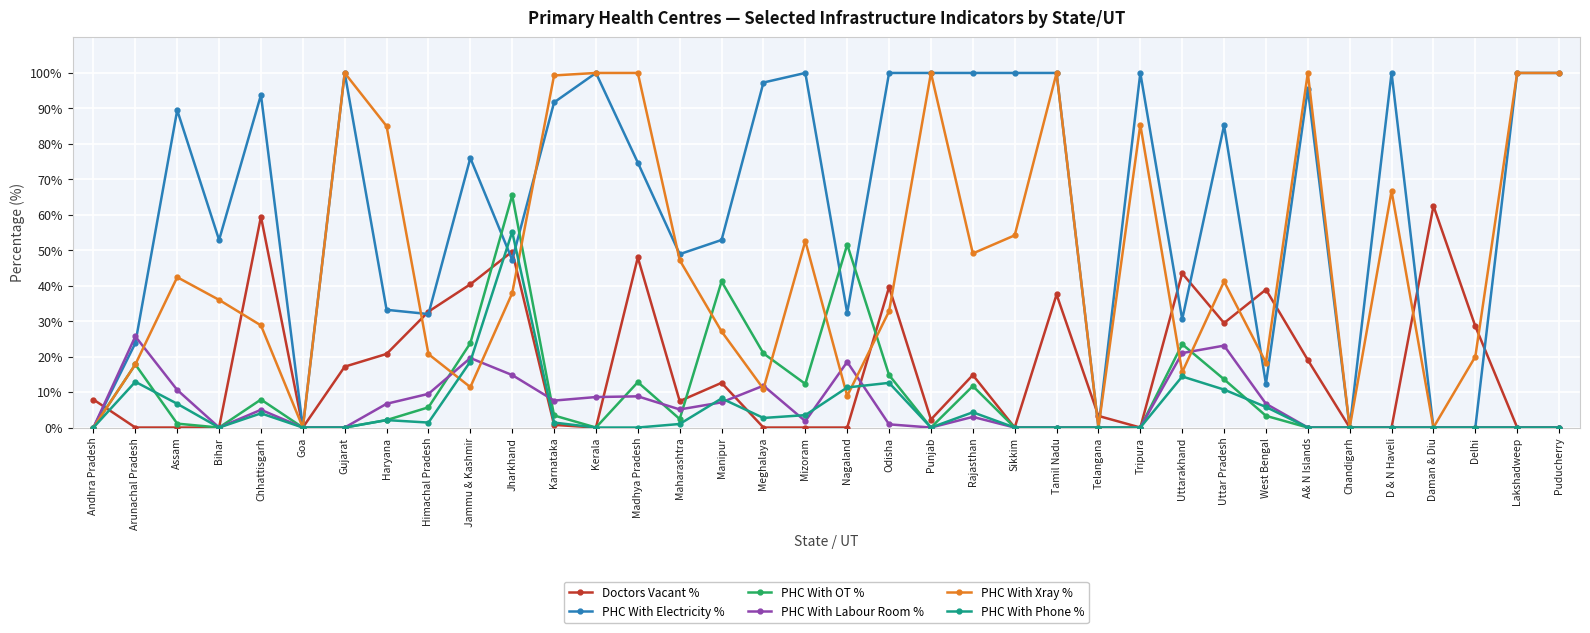

What is the label of the 16th point from the right?

Punjab